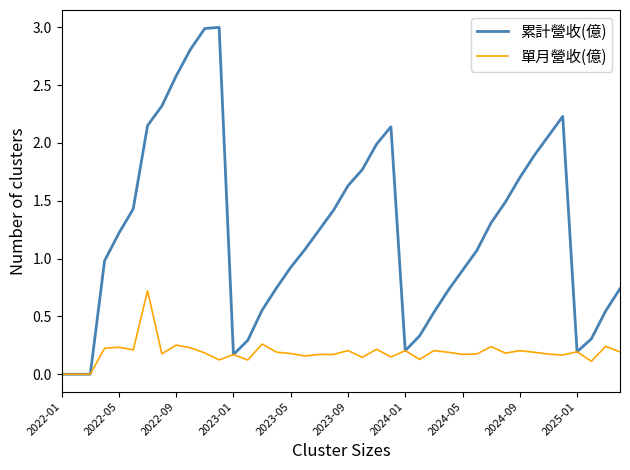

What is the sum of all 單月營收(億) values?

7.5